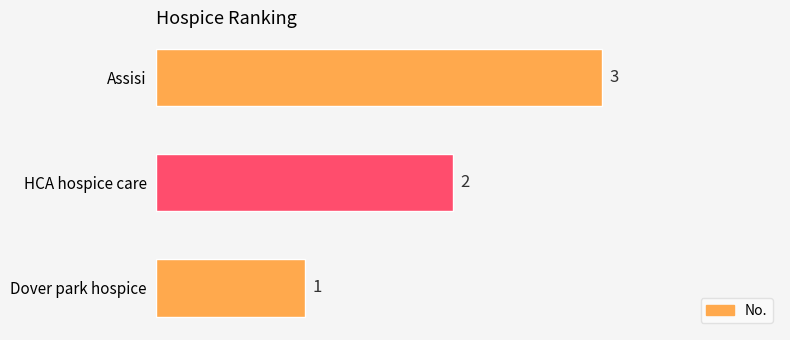

The chart shows a value of 2 at Dover park hospice. True or false?

False